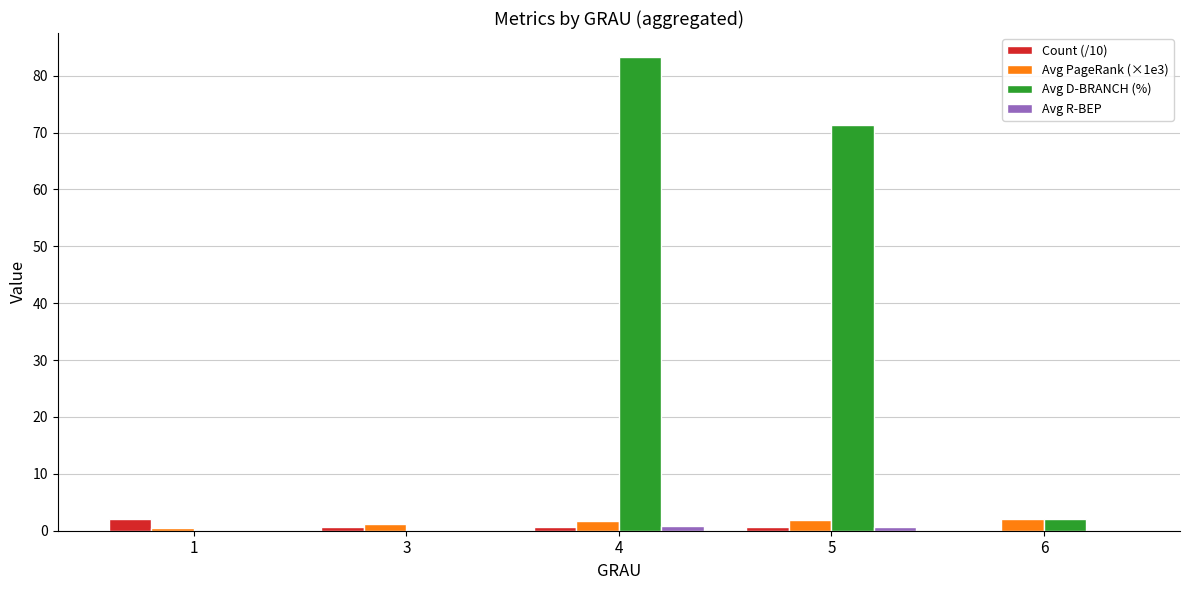

What is the maximum value for Avg D-BRANCH (%)?

83.3